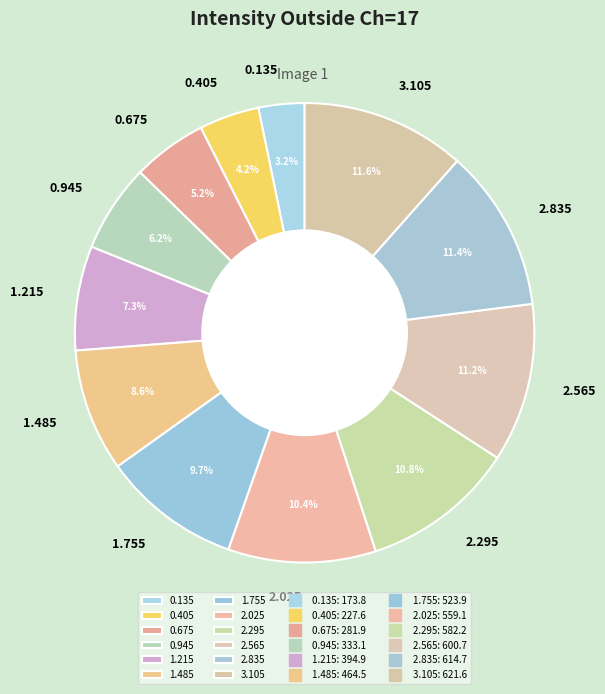

Is 0.405 the majority of the pie?

No